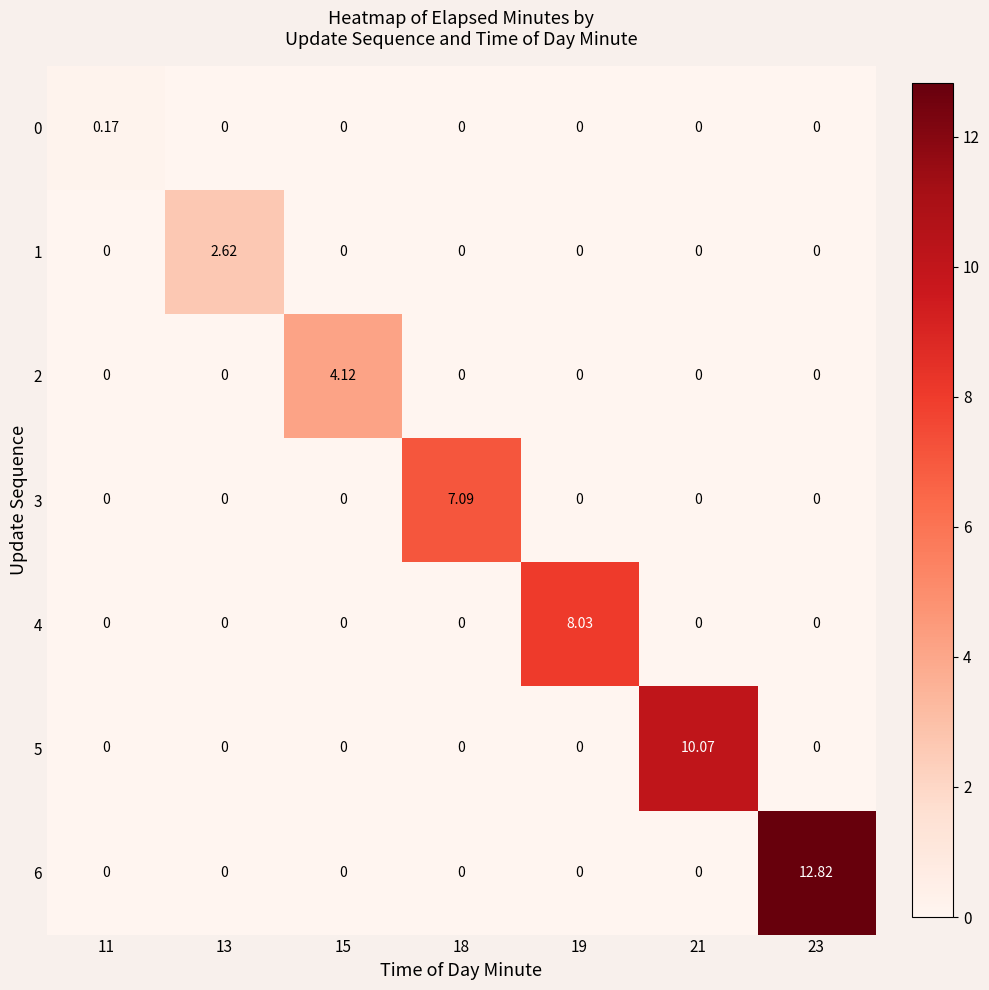

Is the value of 4 at 19 greater than the value of 0 at 15?

Yes